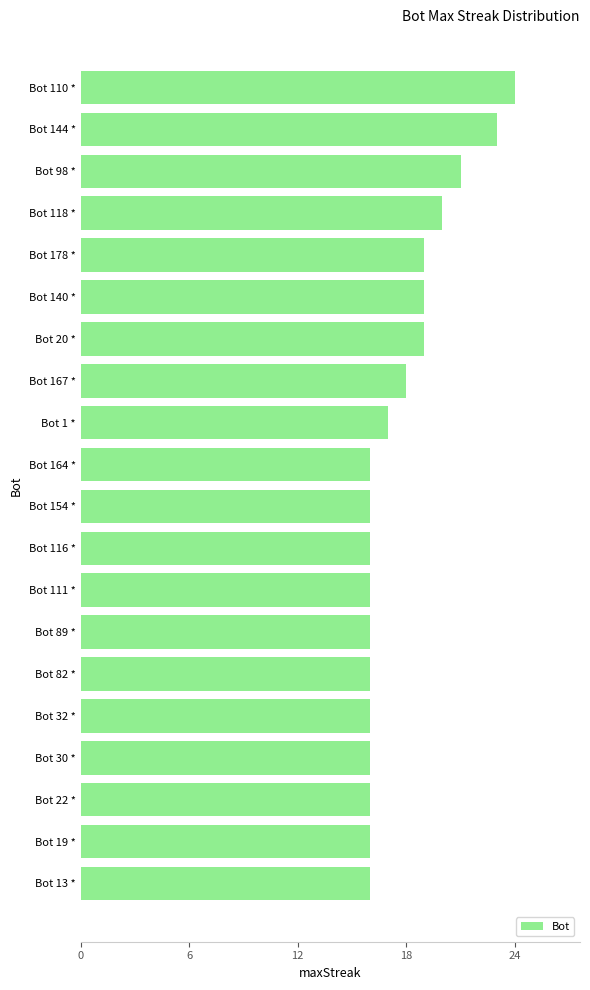

At which label is the value closest to 20?

Bot 118 *